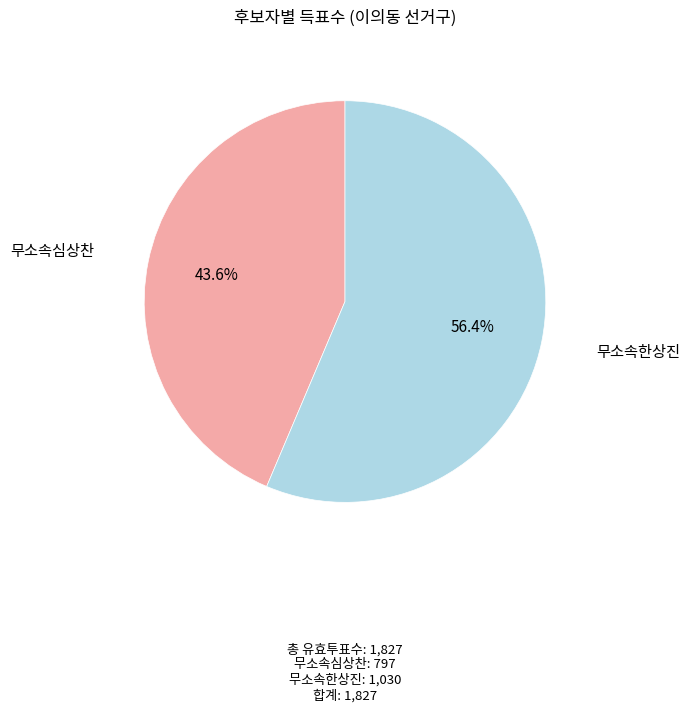

Is there any slice that represents more than half of the pie?

Yes